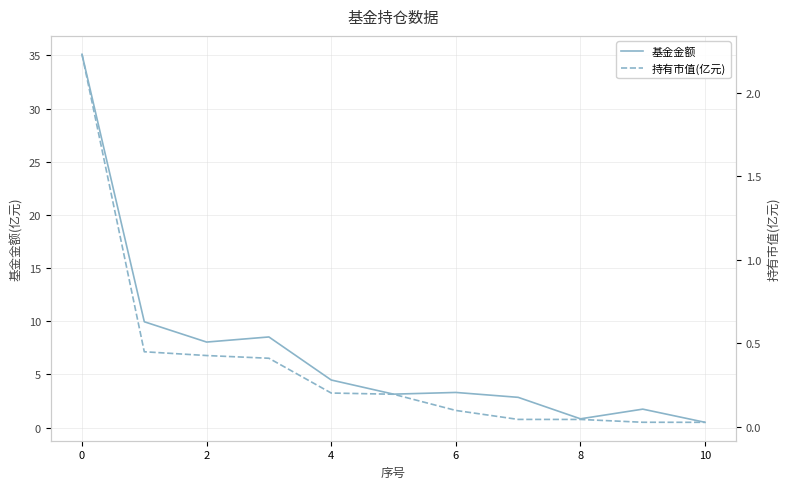

What is the maximum value shown in the chart?

35.1